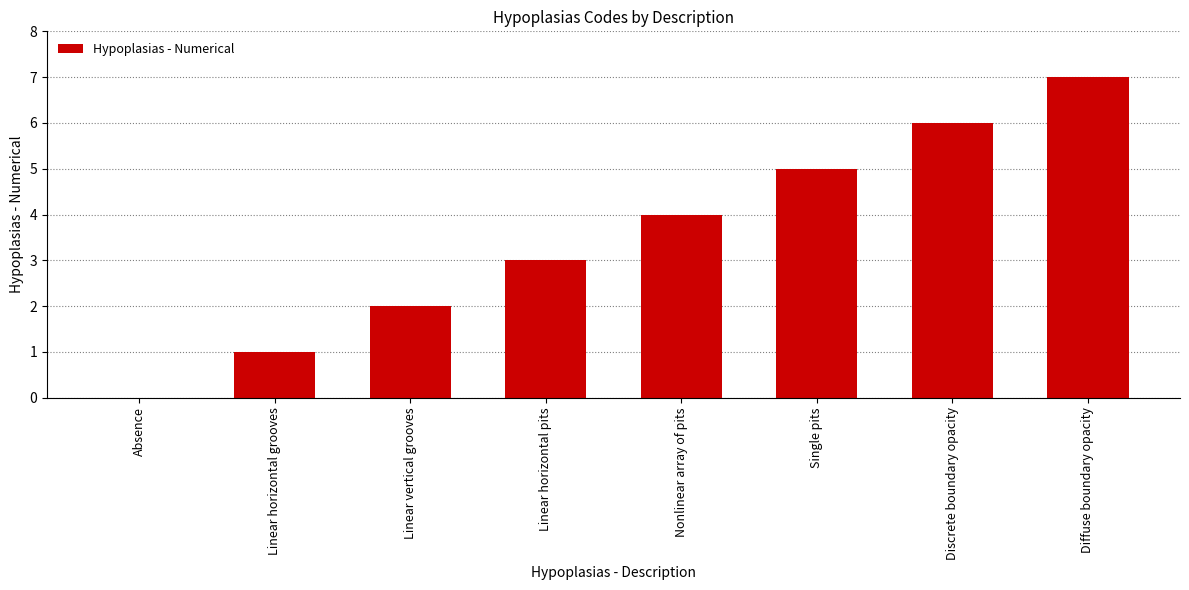

What is the change in value from Linear horizontal grooves to Discrete boundary opacity?

+5